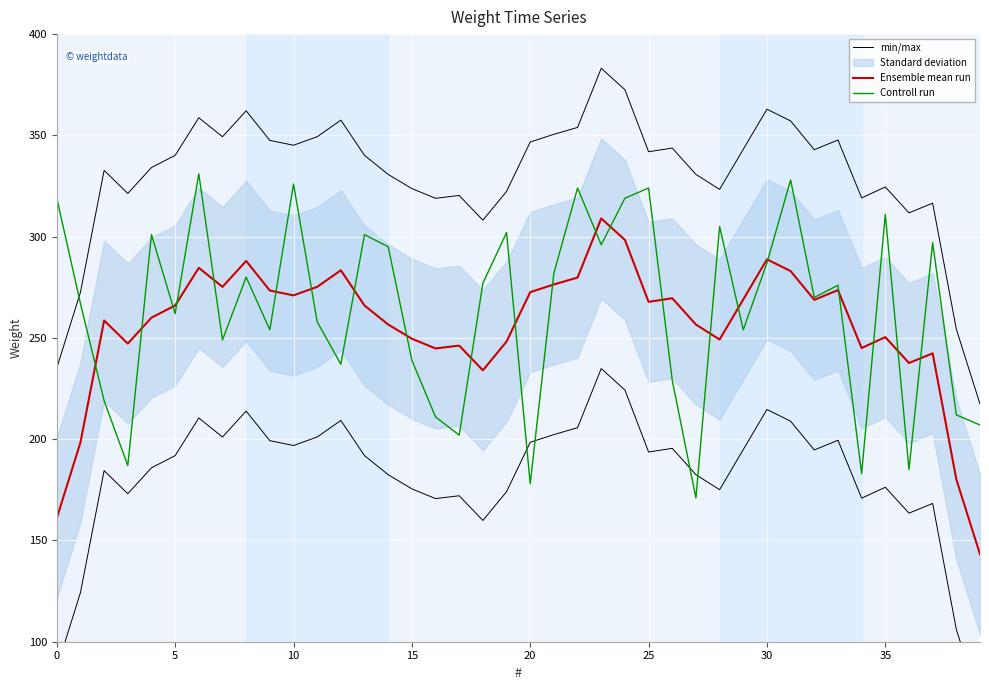

Which series has the largest total across all categories?

min/max